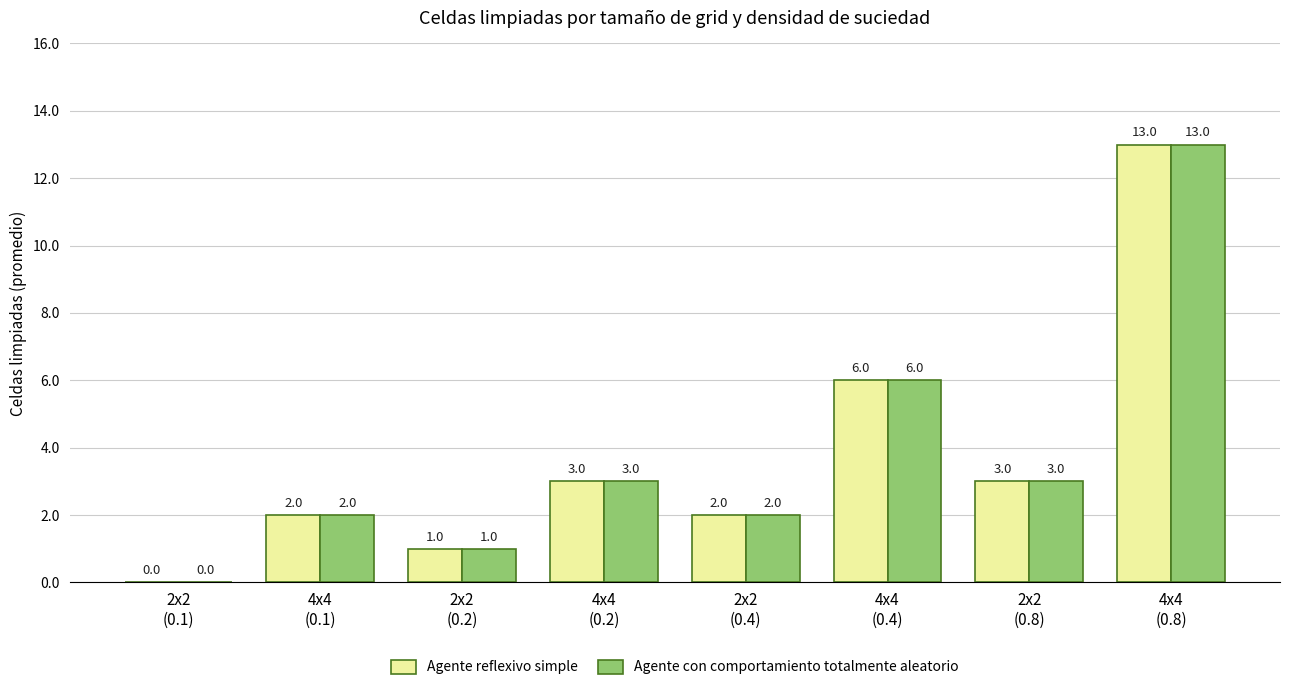

What is the difference between the Agente con comportamiento totalmente aleatorio values at 2x2
(0.1) and 4x4
(0.1)?

2